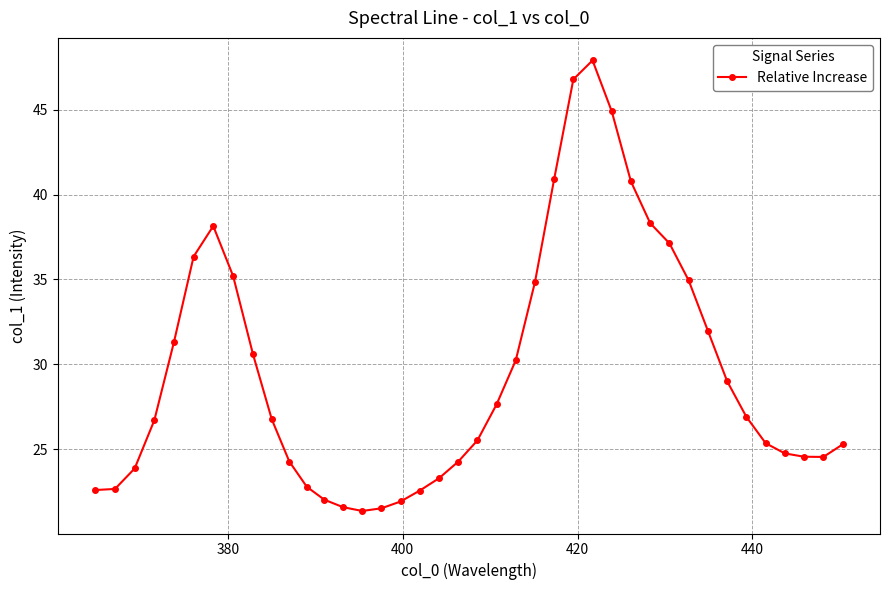

What is the minimum value shown in the chart?

21.4